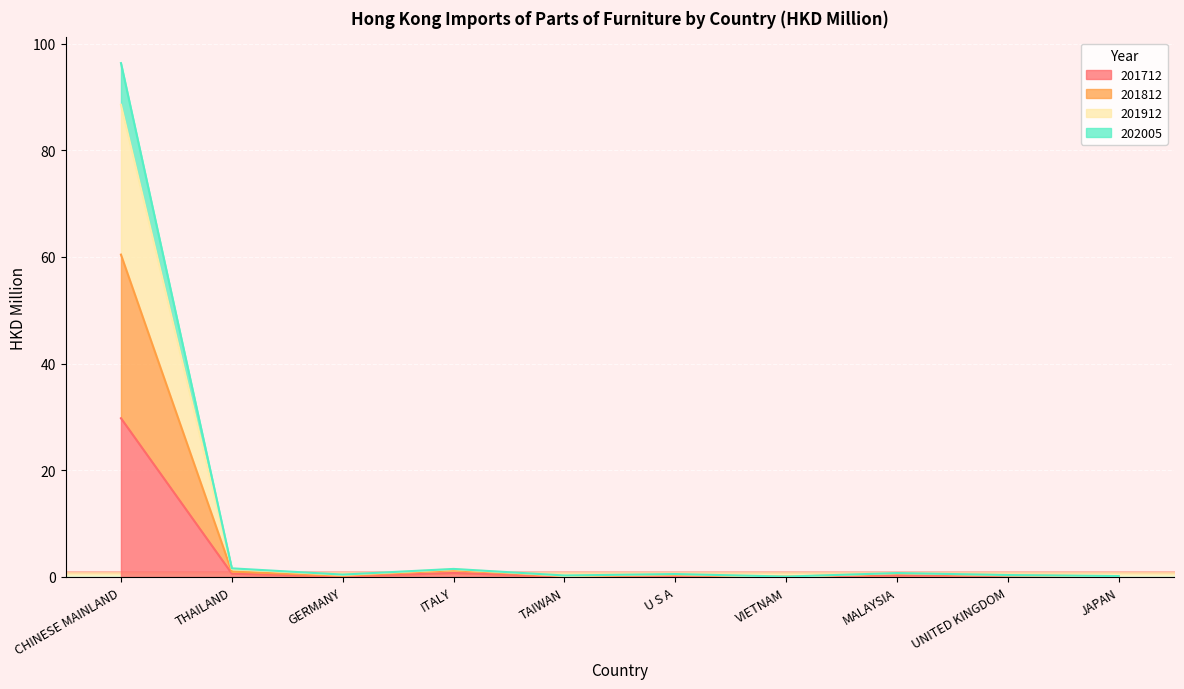

What is the label of the 5th point from the left?

TAIWAN